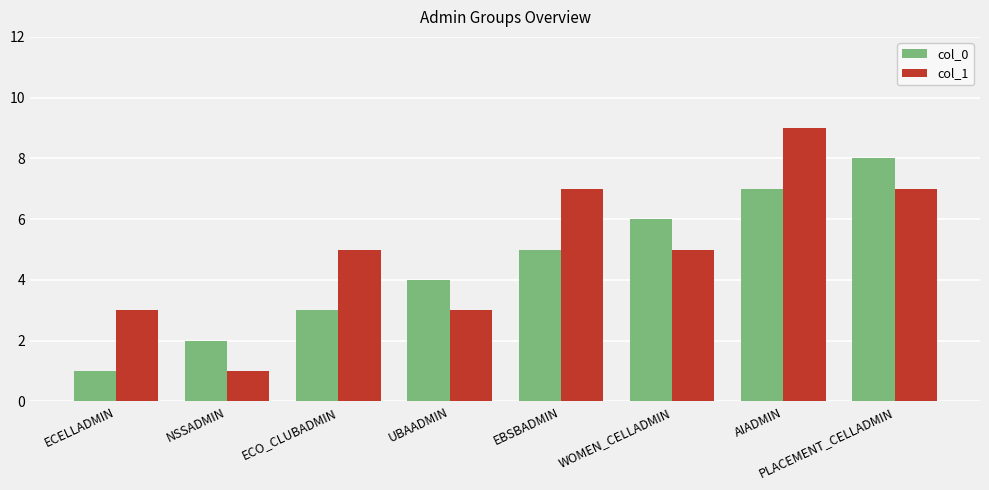

Rank the series by their maximum value, from lowest to highest.

col_0, col_1